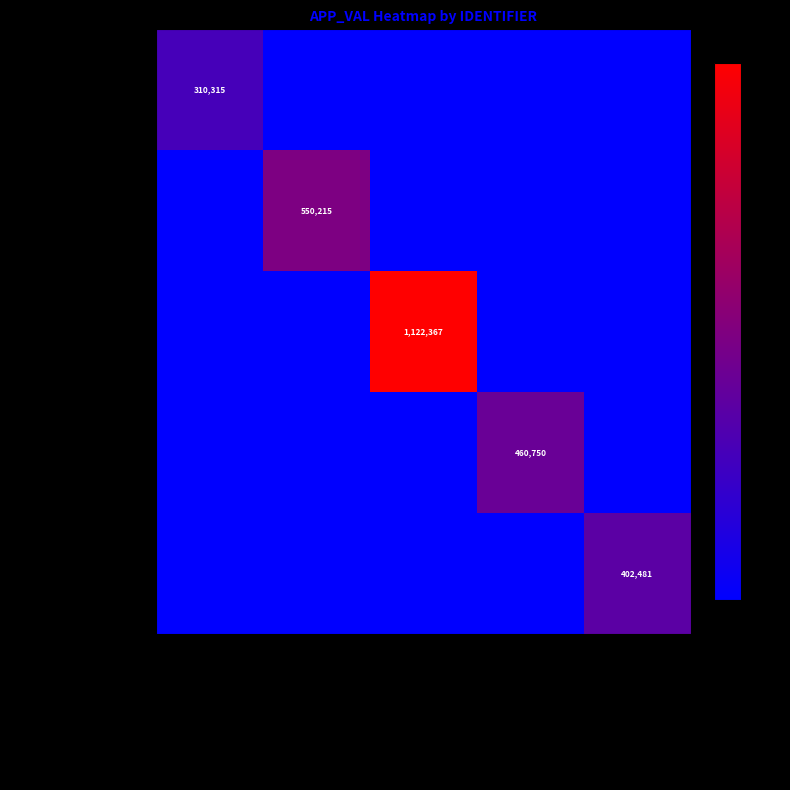

True or false: N_APPL05197882_HOU has a value of 431503 at N_APPL05197882_HOU.

False